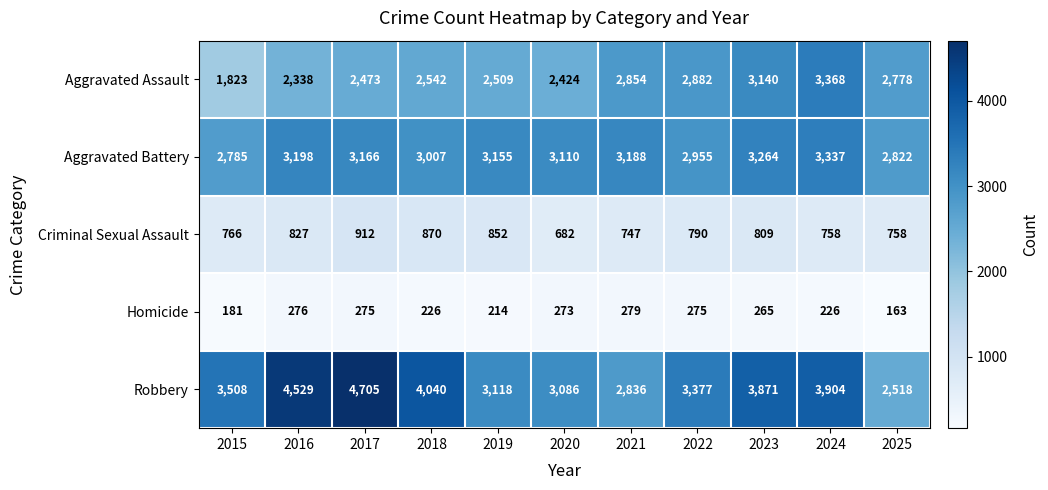

At which label is Criminal Sexual Assault closest to 797?

2022